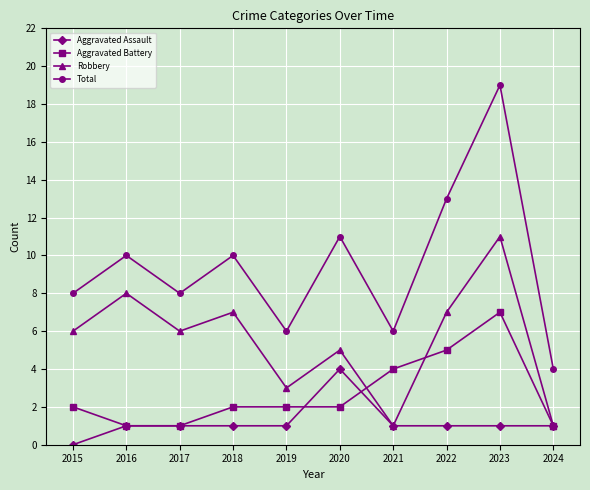

What is the sum of all Aggravated Assault values?

12